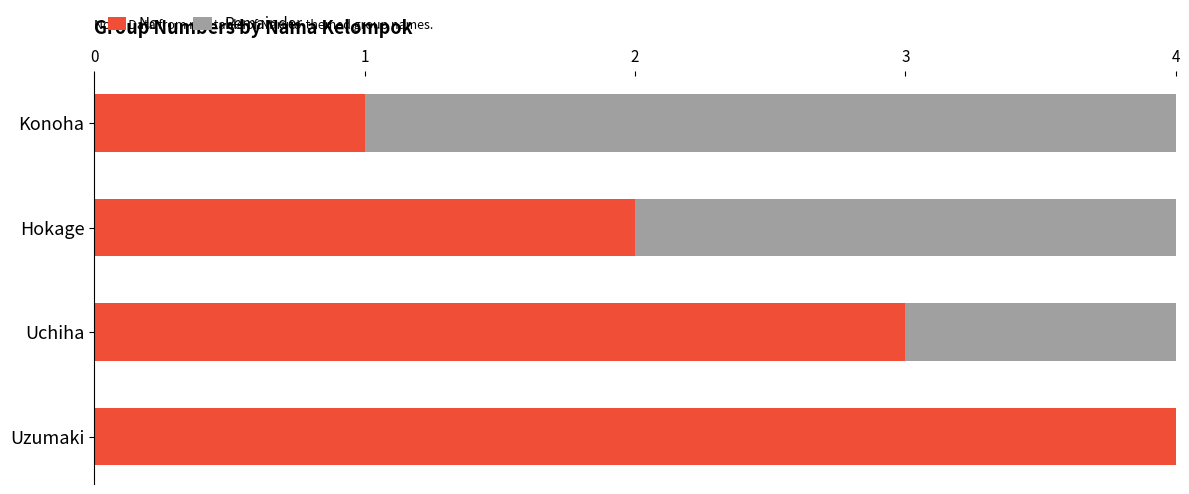

What is the sum of the No. values at Uzumaki and Uchiha?

7